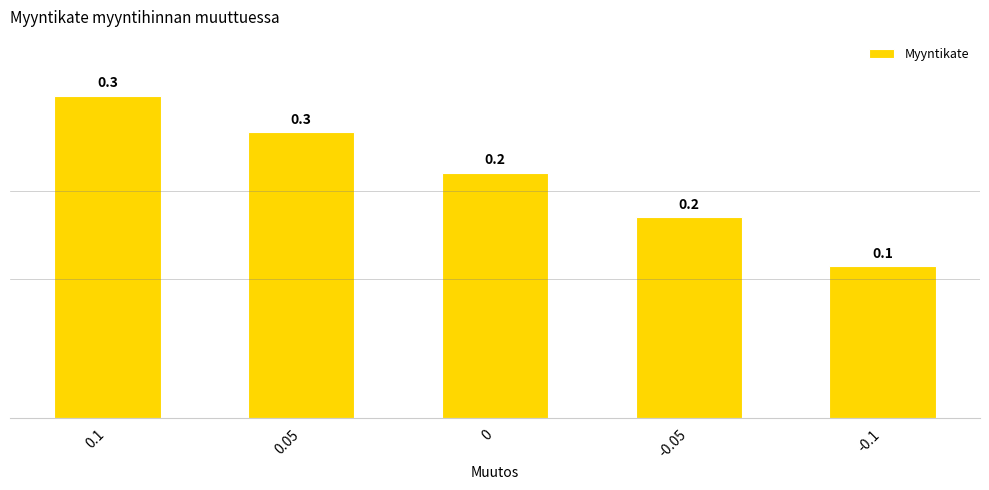

Reading left to right, what are all the values shown in this chart?

0.1=0.3	0.05=0.3	0=0.2	-0.05=0.2	-0.1=0.1